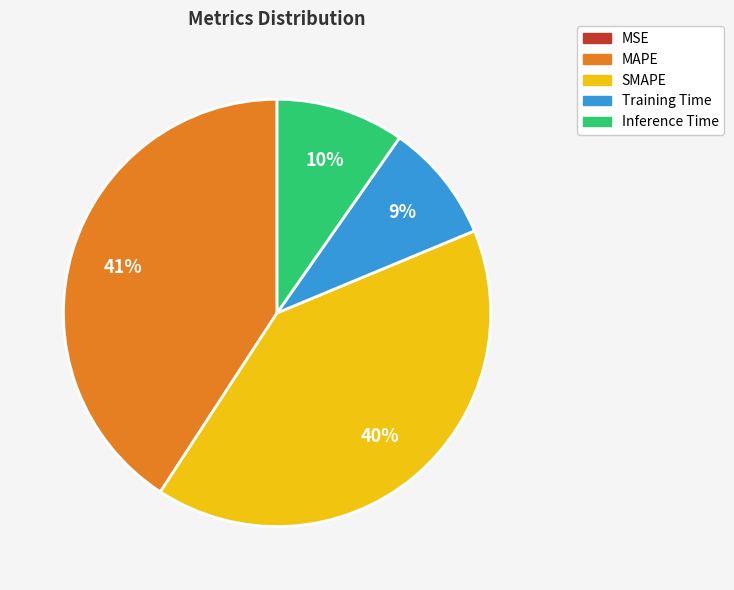

True or false: SMAPE accounts for 26% of the total.

False